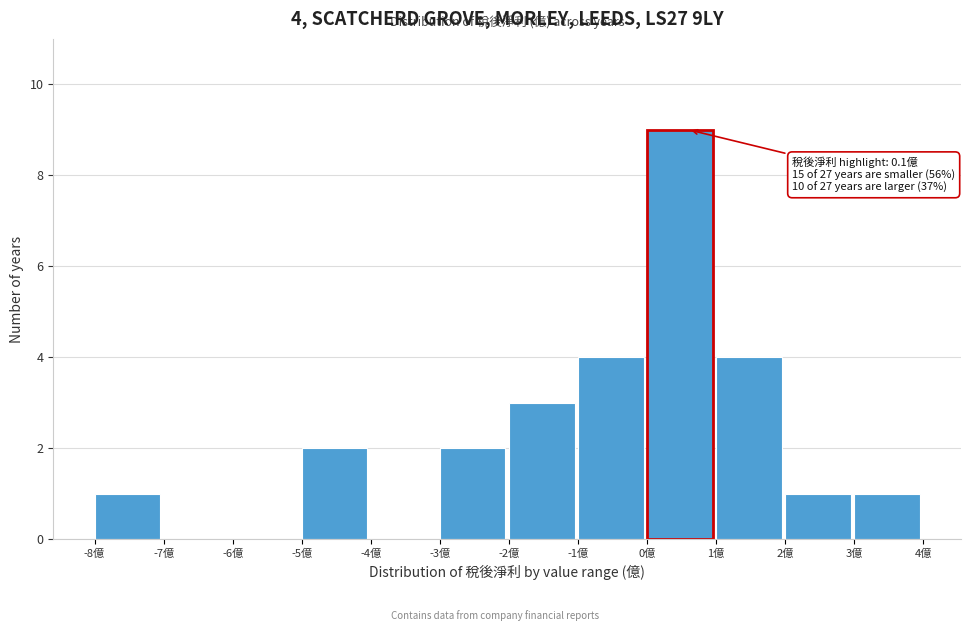

Which range on the x-axis has the tallest bar?

0 to 1